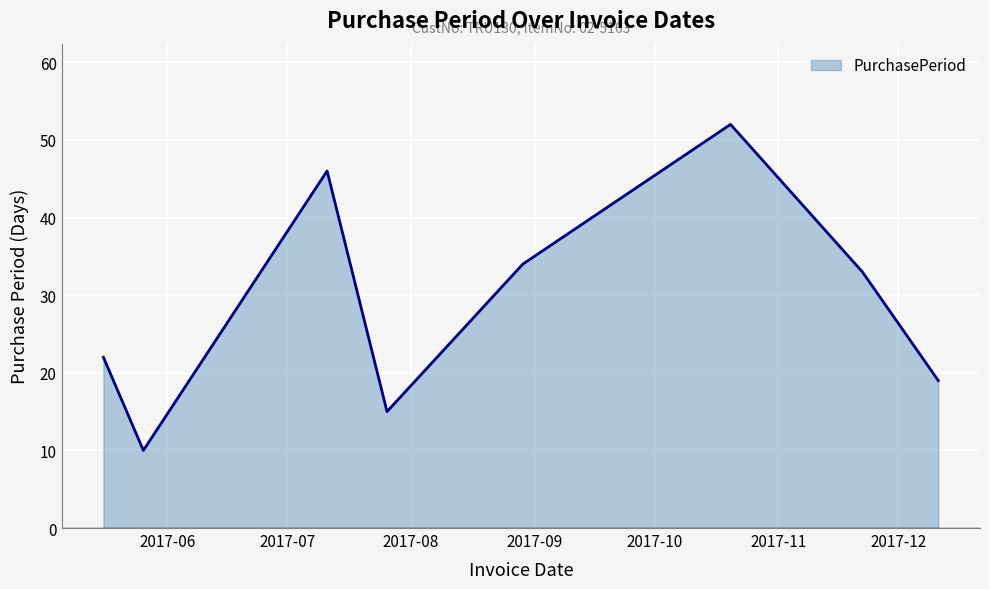

Reading right to left, list all the values displayed in this chart.

19	33	52	34	15	46	10	22